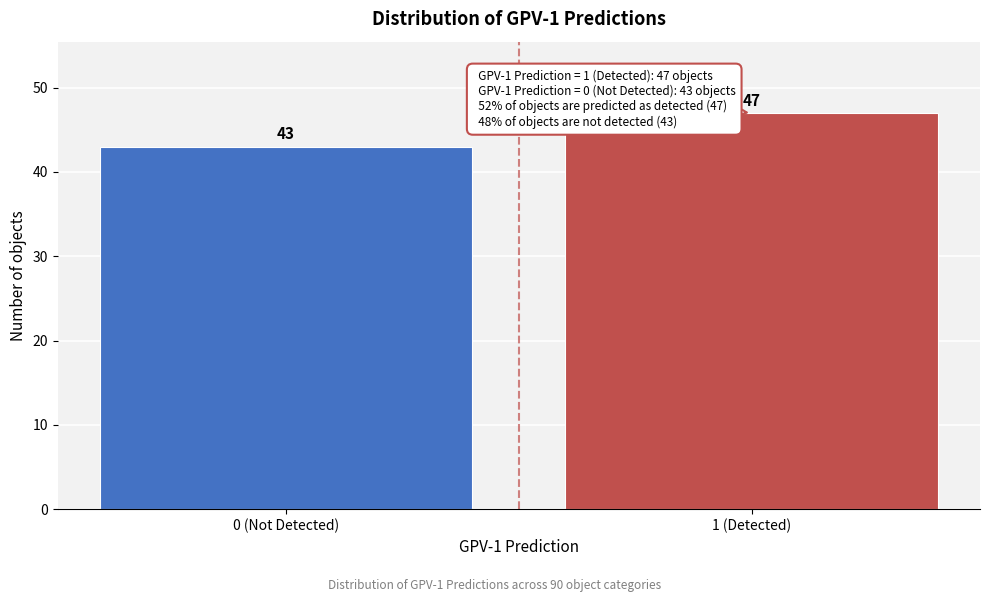

Reading right to left, transcribe all the data shown in this chart.

47	43